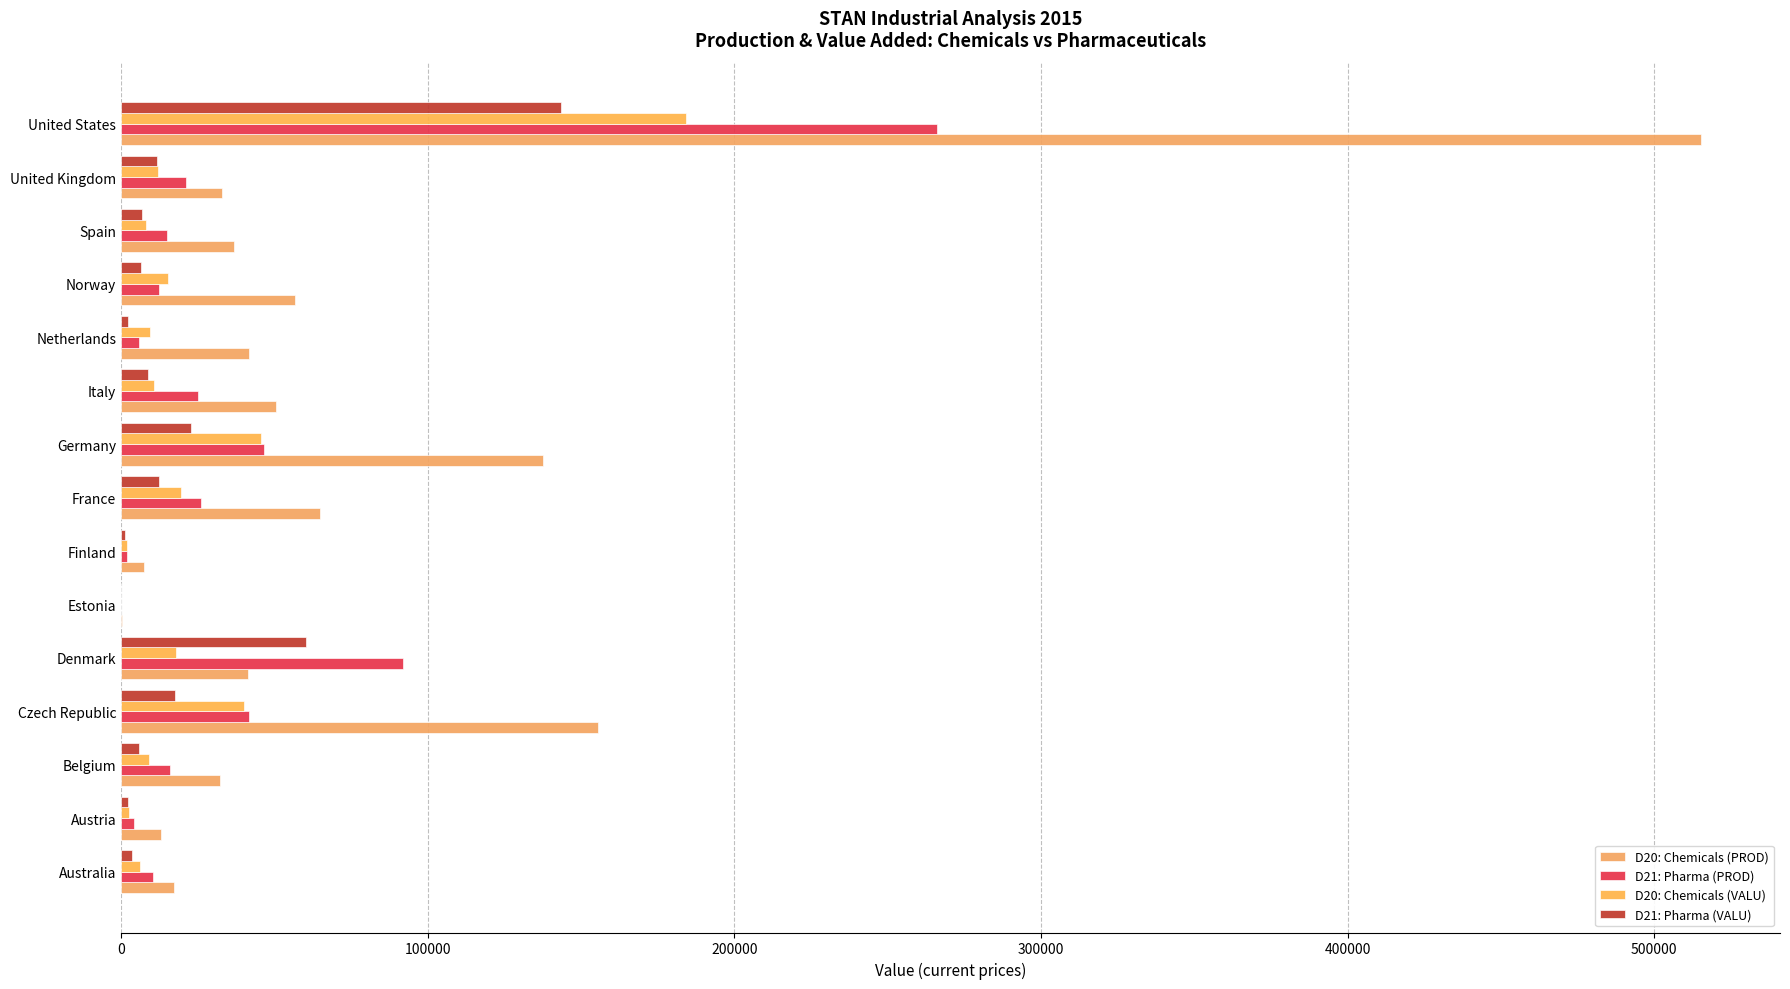

How many categories are shown in the chart?

15